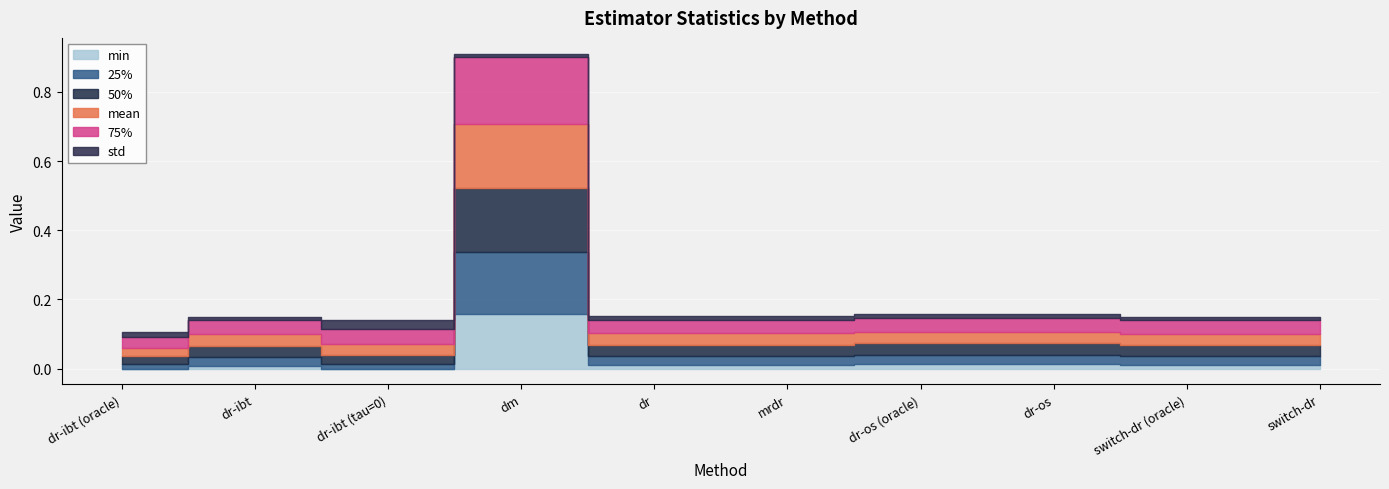

What are all the series names shown in the legend?

mean, std, 50%, 75%, min, 25%